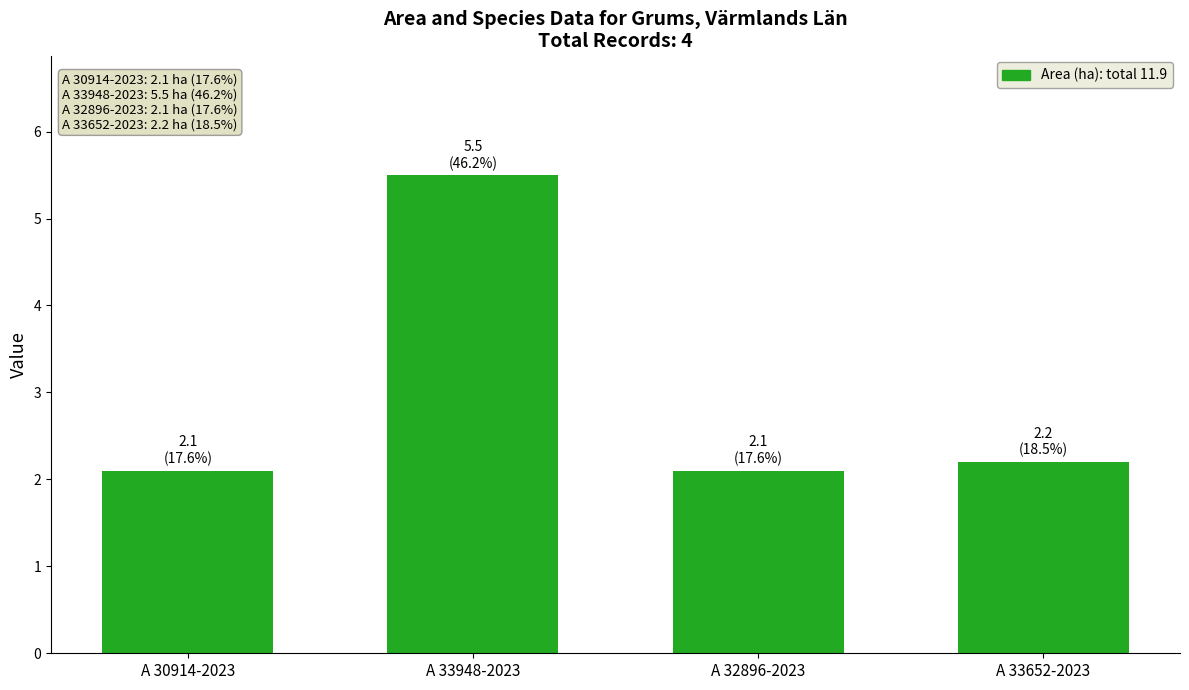

Between A 30914-2023 and A 33948-2023, which is larger?

A 33948-2023